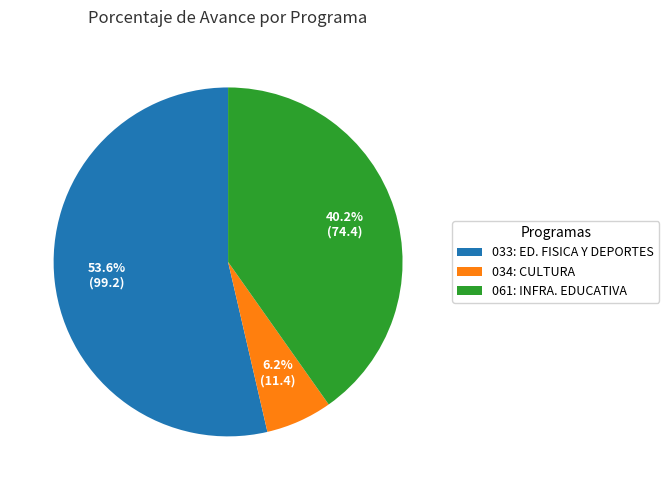

To the nearest percent, what percentage of the pie is 034: CULTURA?

6%